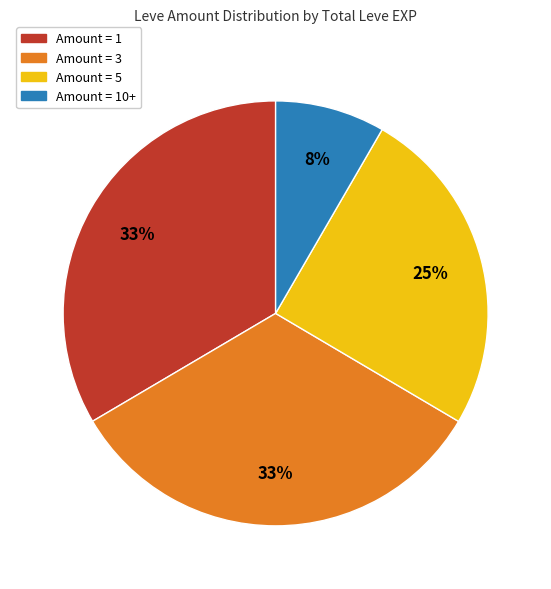

To the nearest percent, what percentage of the pie is Amount = 10+?

8%